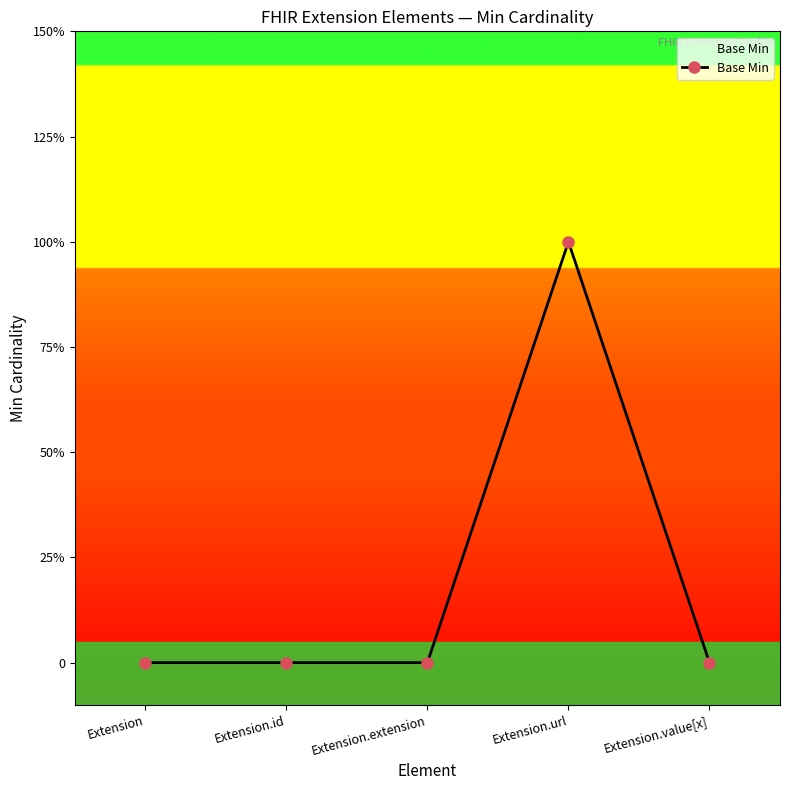

The value at Extension.extension is 0. True or false?

True